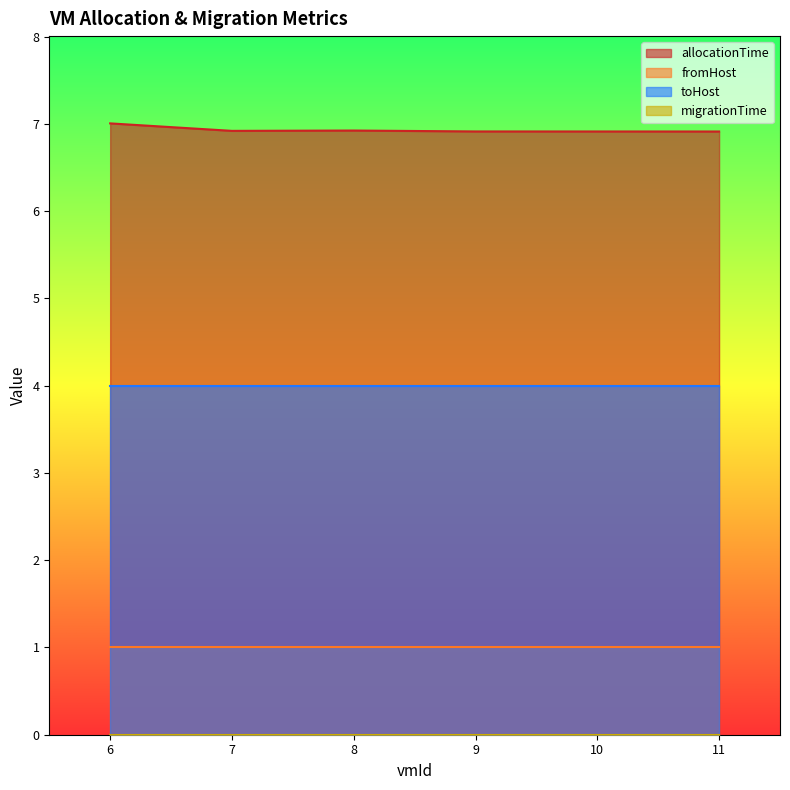

What is the approximate value of toHost at 6?

4.0